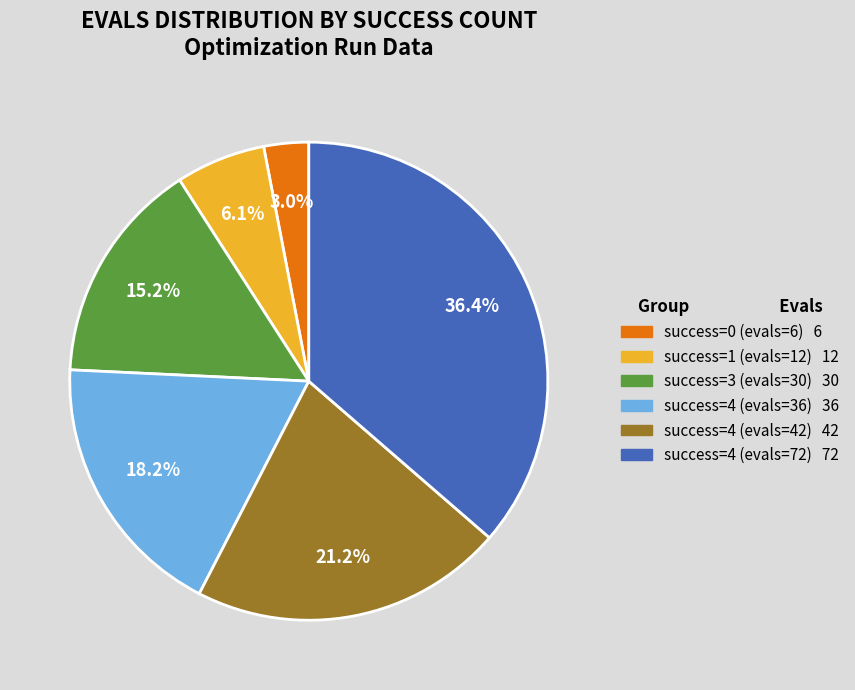

Is there a majority slice in this chart?

No